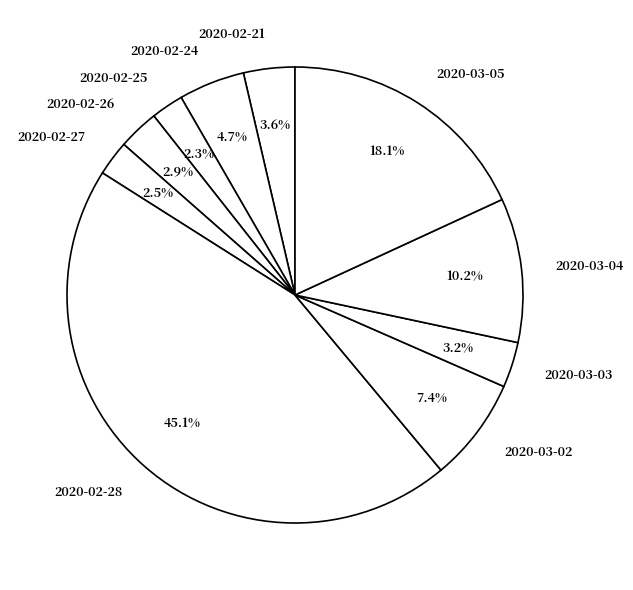

To the nearest percent, what is the average slice percentage?

10%